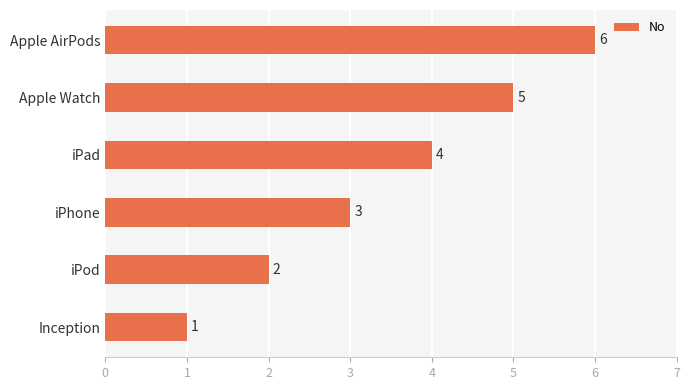

Count the values in the range 2 to 5.

4